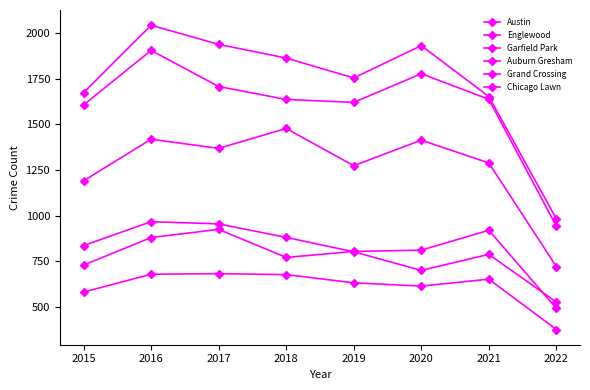

How many lines are shown in the chart?

6